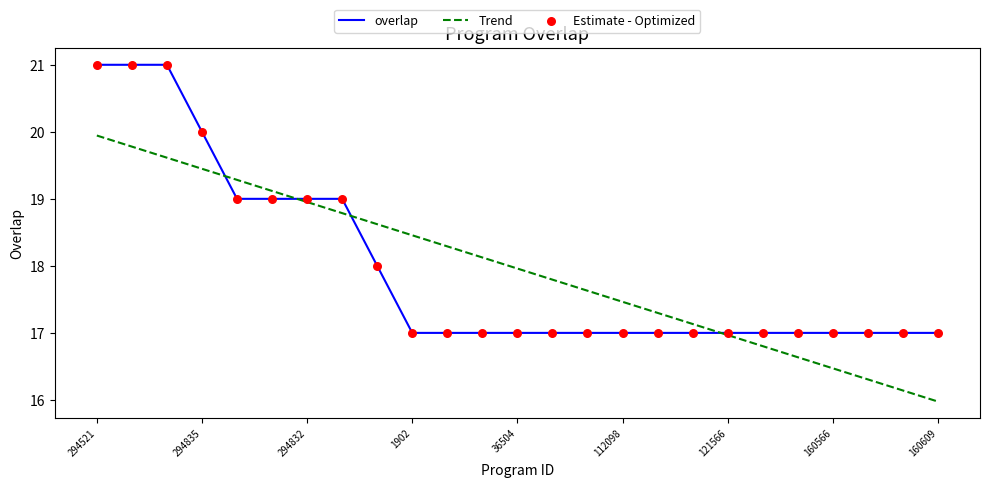

What is the greatest value displayed?

21.0